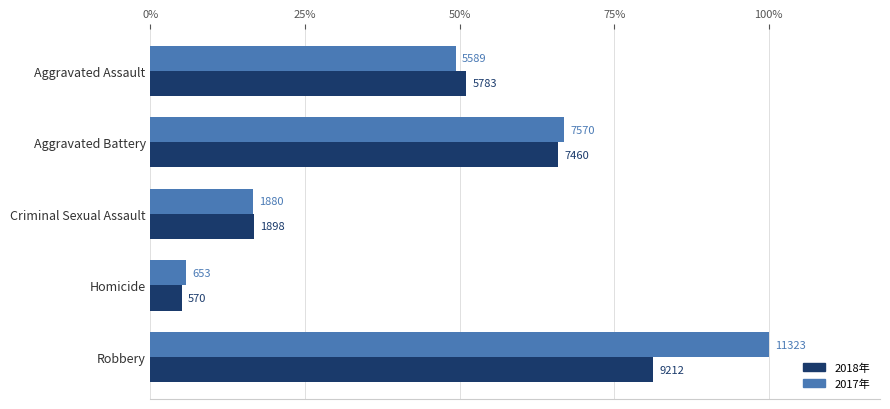

Which series has the widest spread of values?

2017年